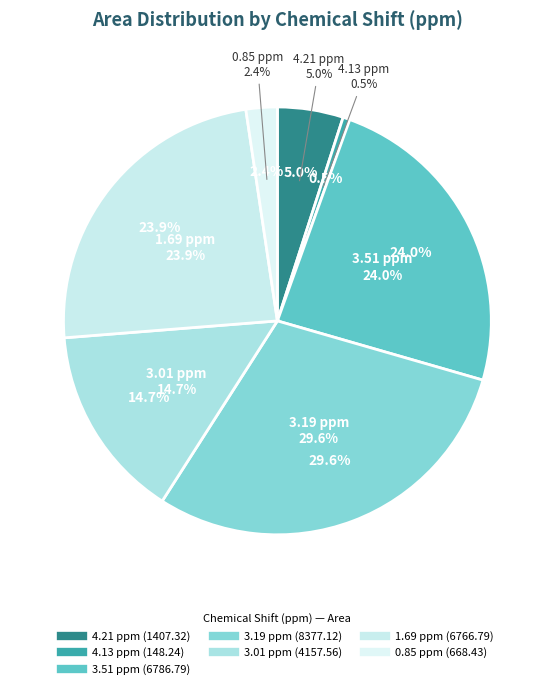

Does 1.69 ppm represent more than half of the total?

No